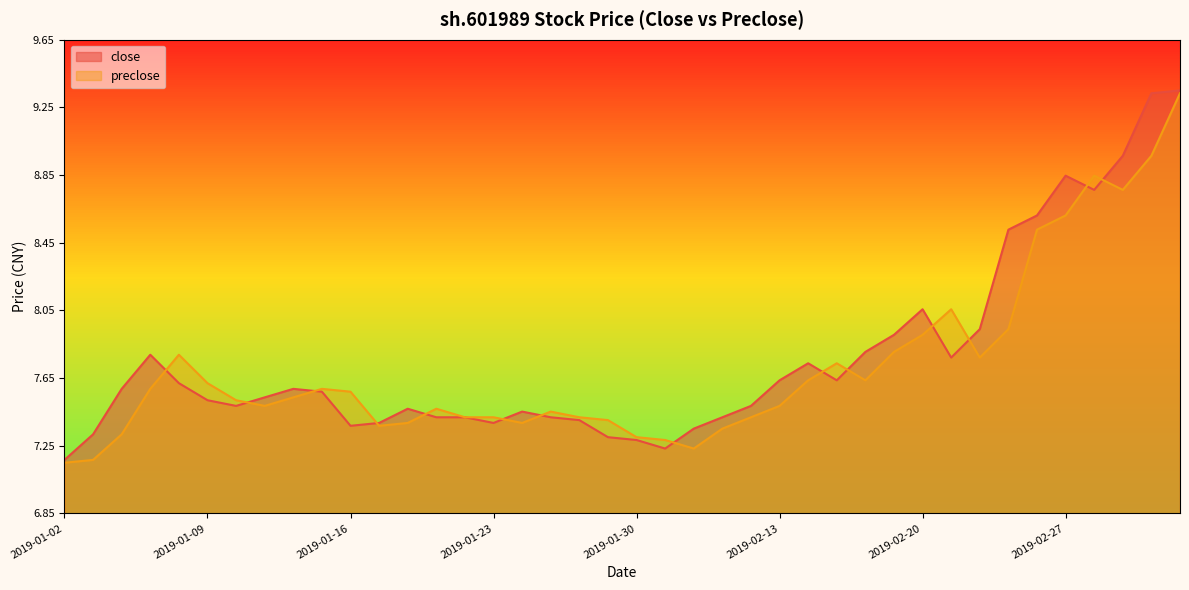

What is the average value of the preclose series?

7.7